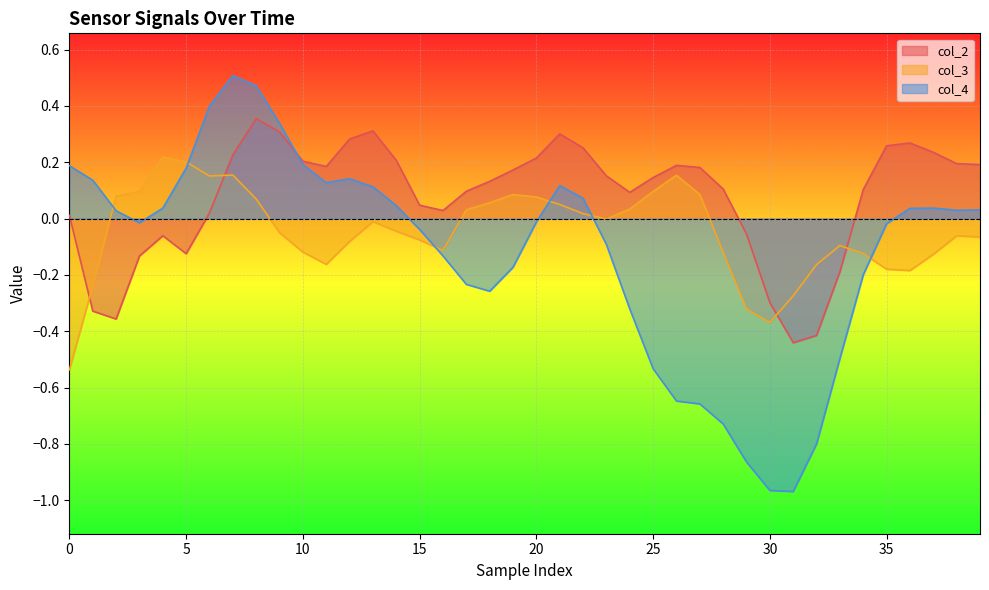

Rank the series by their maximum value, from highest to lowest.

col_4, col_2, col_3